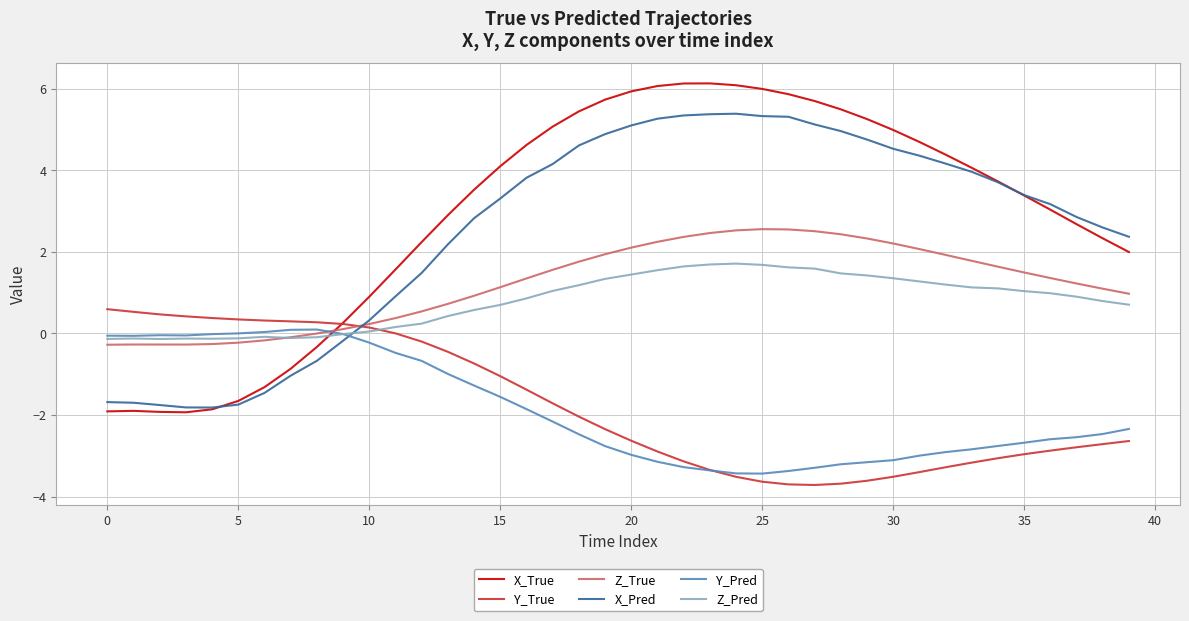

What is the sum of all Z_Pred values?

31.8